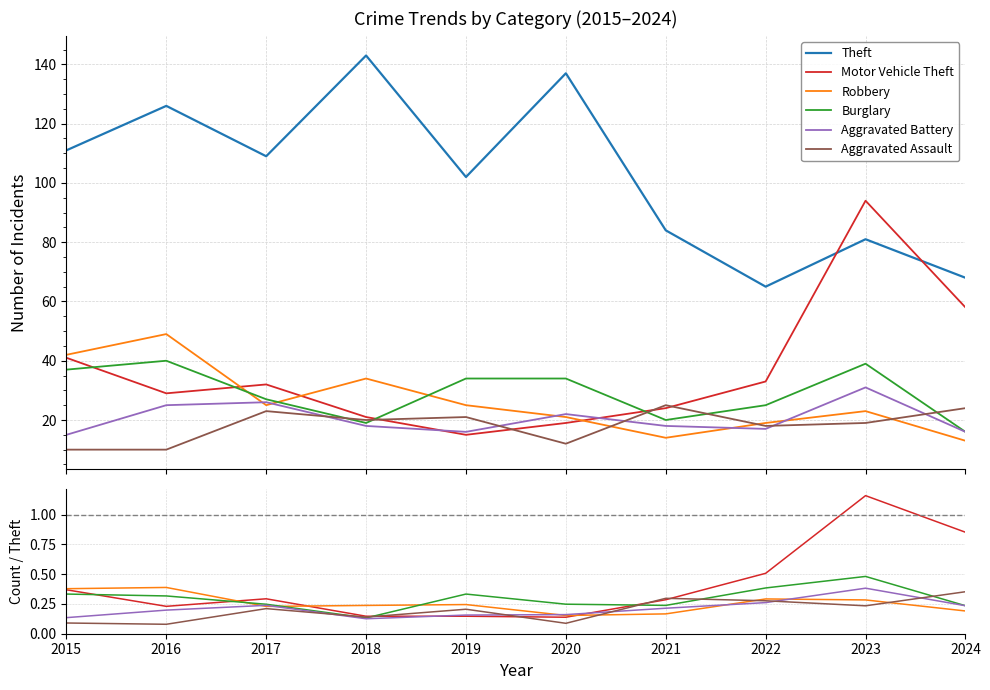

The value of Aggravated Battery at 2017 is 0.2. True or false?

True